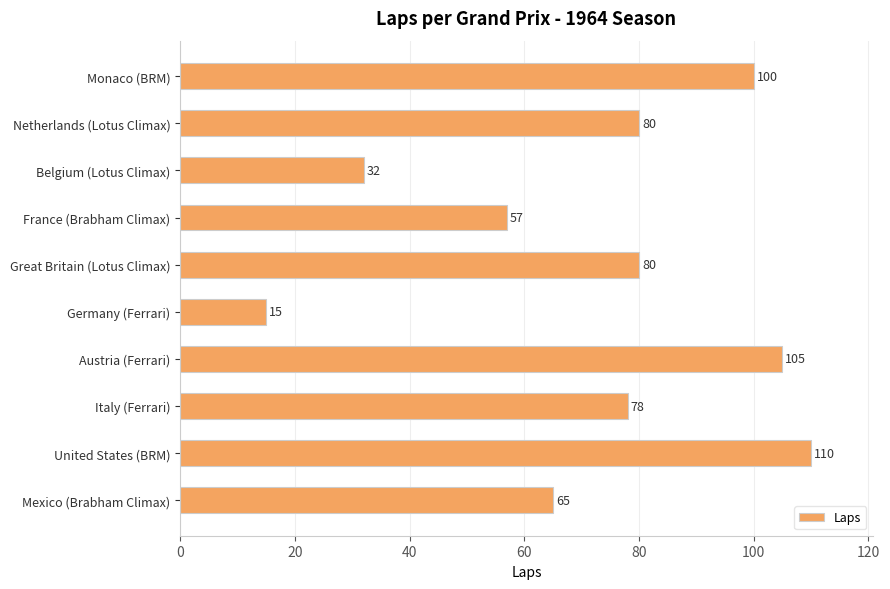

What is the value of the 10th bar from the top?

65